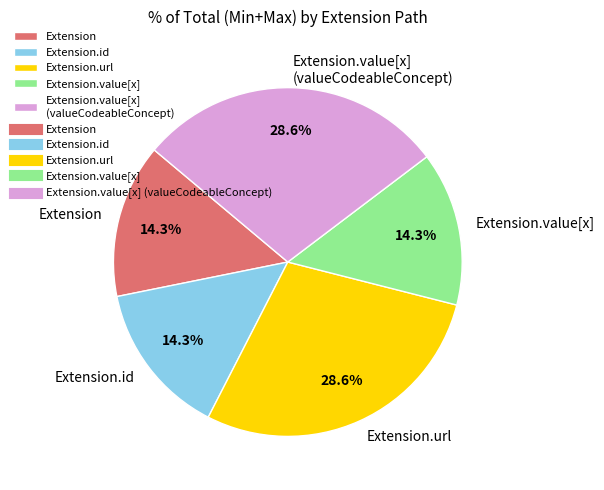

Is there any slice that represents more than half of the pie?

No